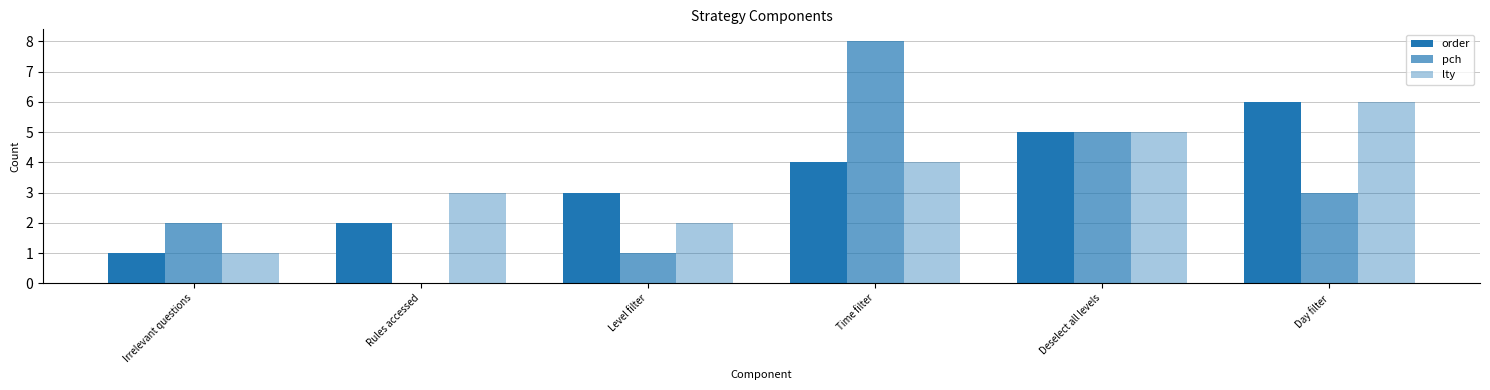

At which label is order closest to 3?

Level filter